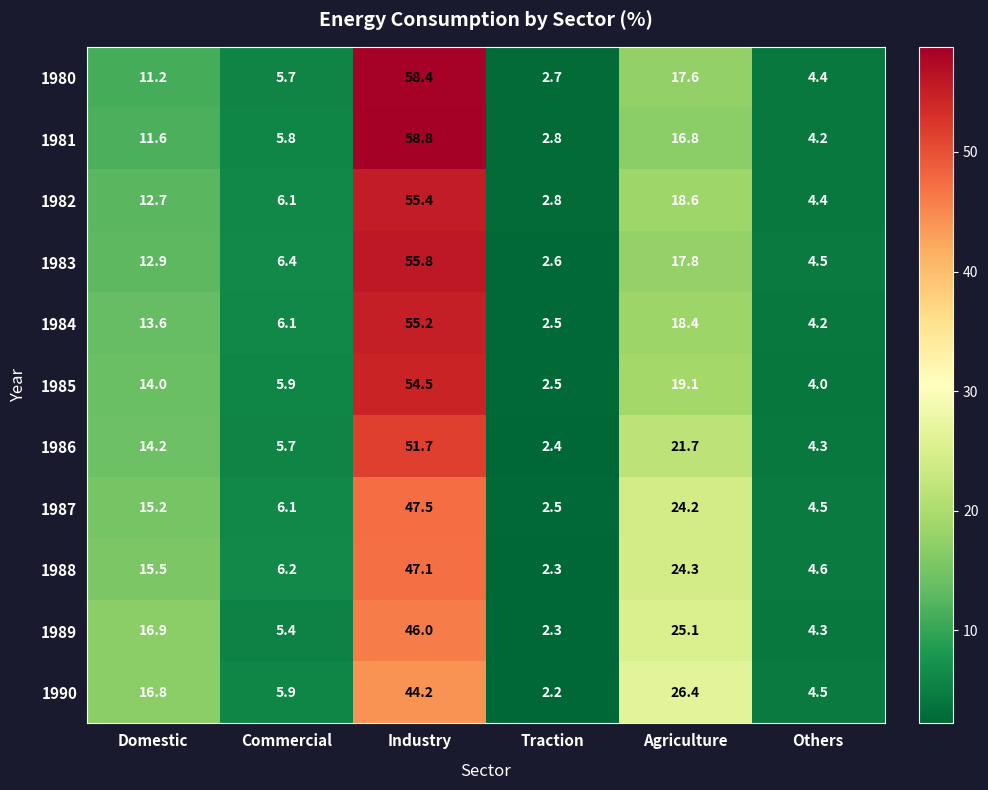

What is the difference between the maximum and second lowest values in the 1983 series?

51.3